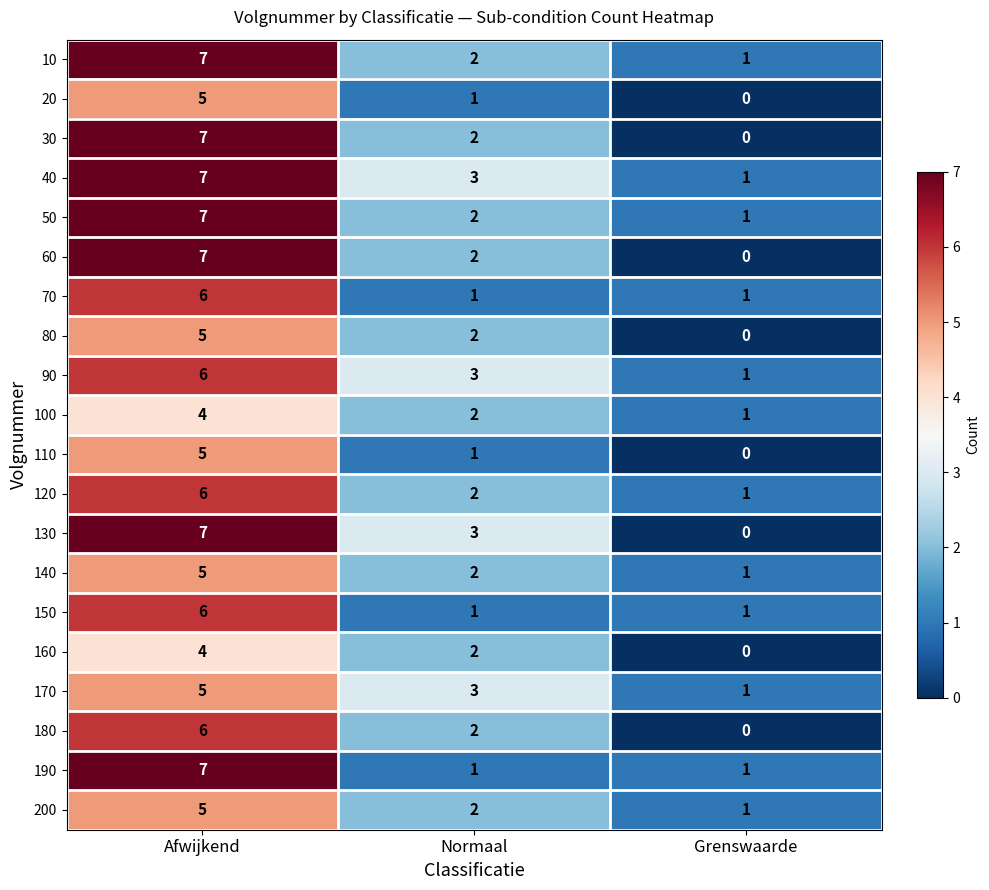

The value of 190 at Afwijkend is 4. True or false?

False